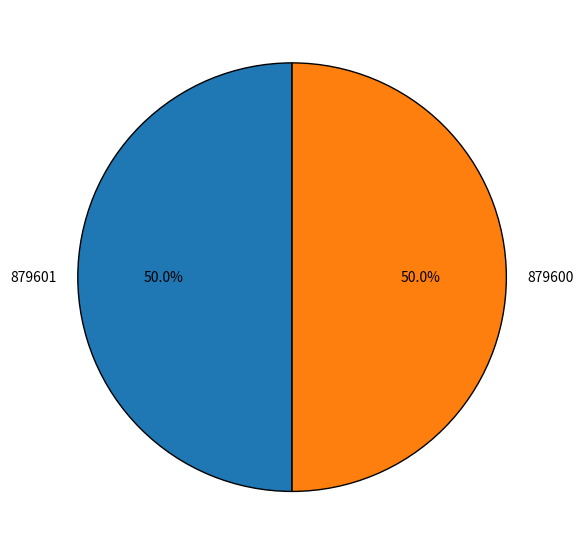

What percentage is the 879601 slice, to the nearest percent?

50%